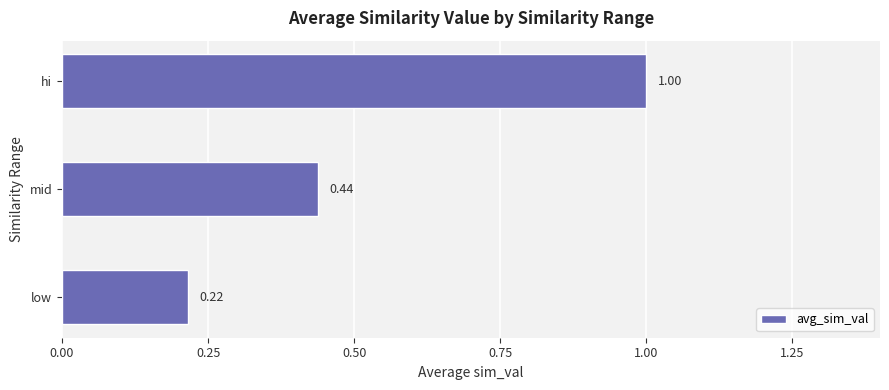

What is the average value?

0.6